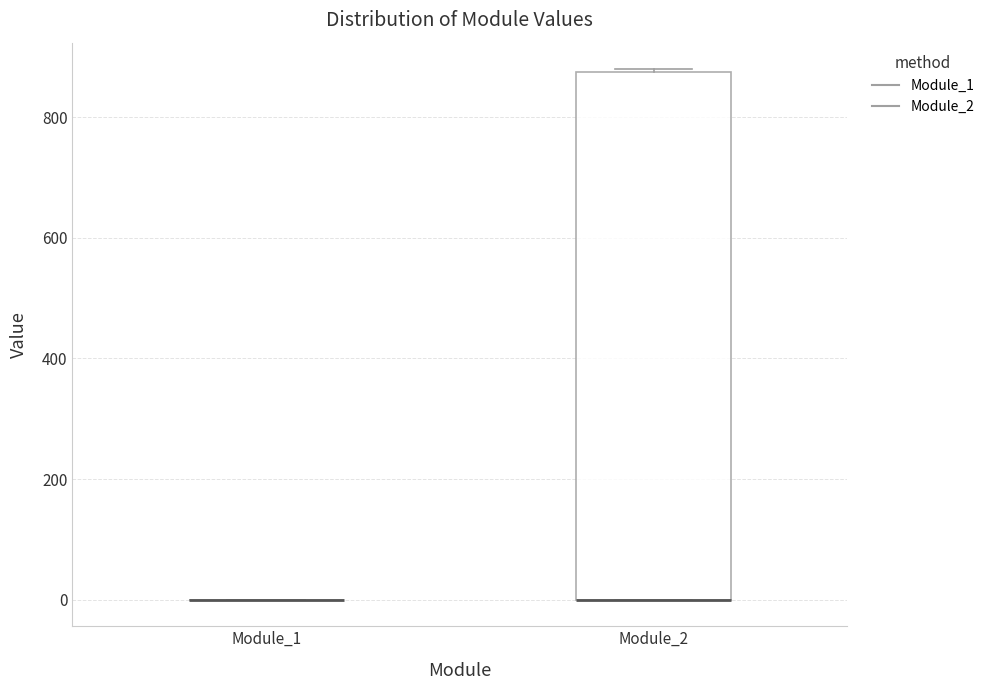

Which box is the tallest, from its lower edge to its upper edge?

Module_2